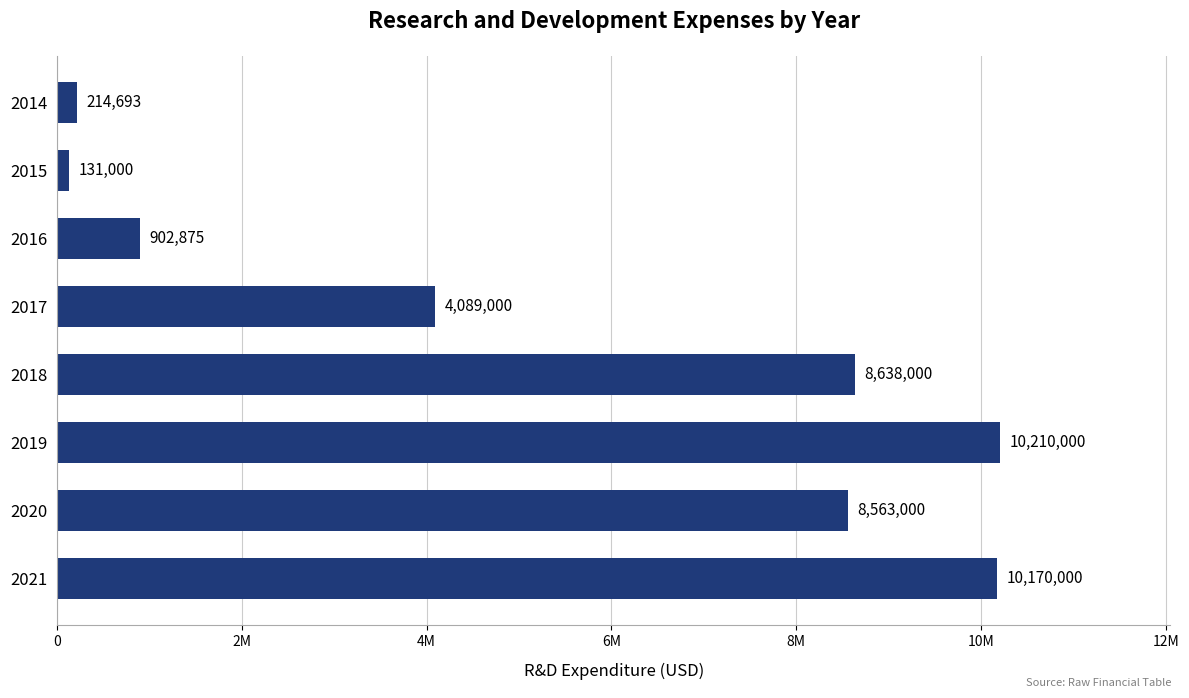

Rank the categories by value from lowest to highest.

2015, 2014, 2016, 2017, 2020, 2018, 2021, 2019